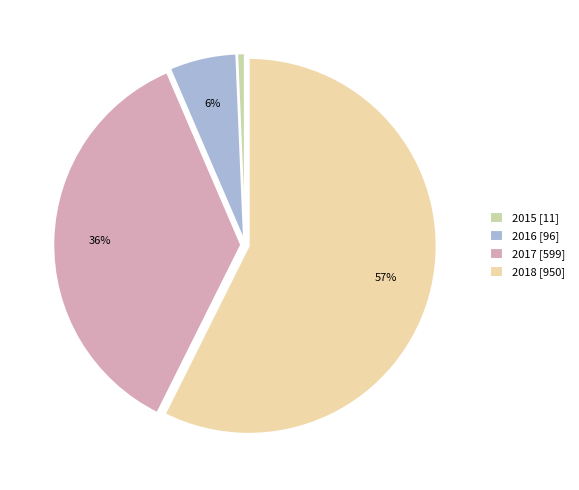

How many segments does this pie chart have?

4